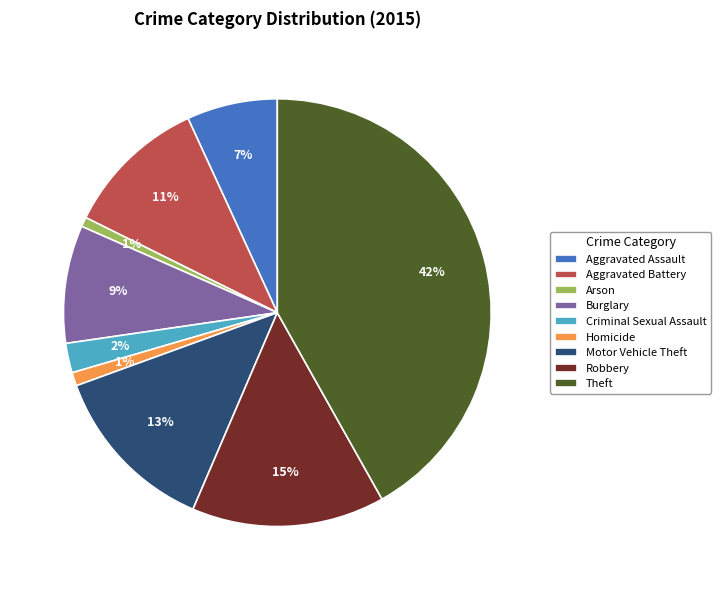

Which category has the biggest portion of the pie?

Theft